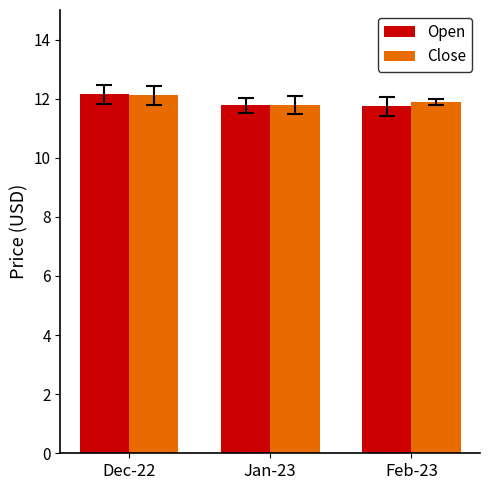

What are all the series names shown in the legend?

Open, Close